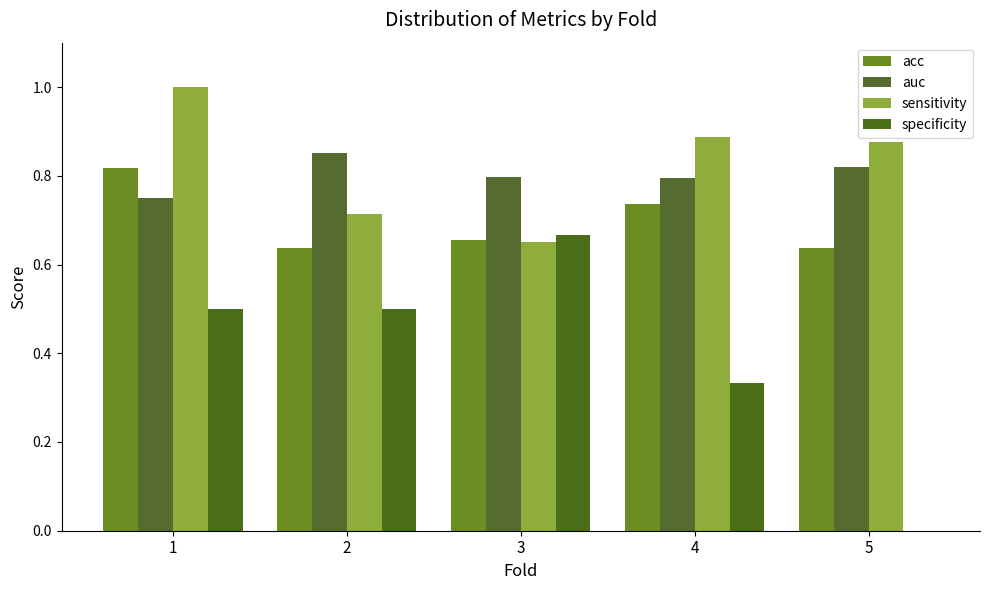

Which series has the largest total across all categories?

sensitivity